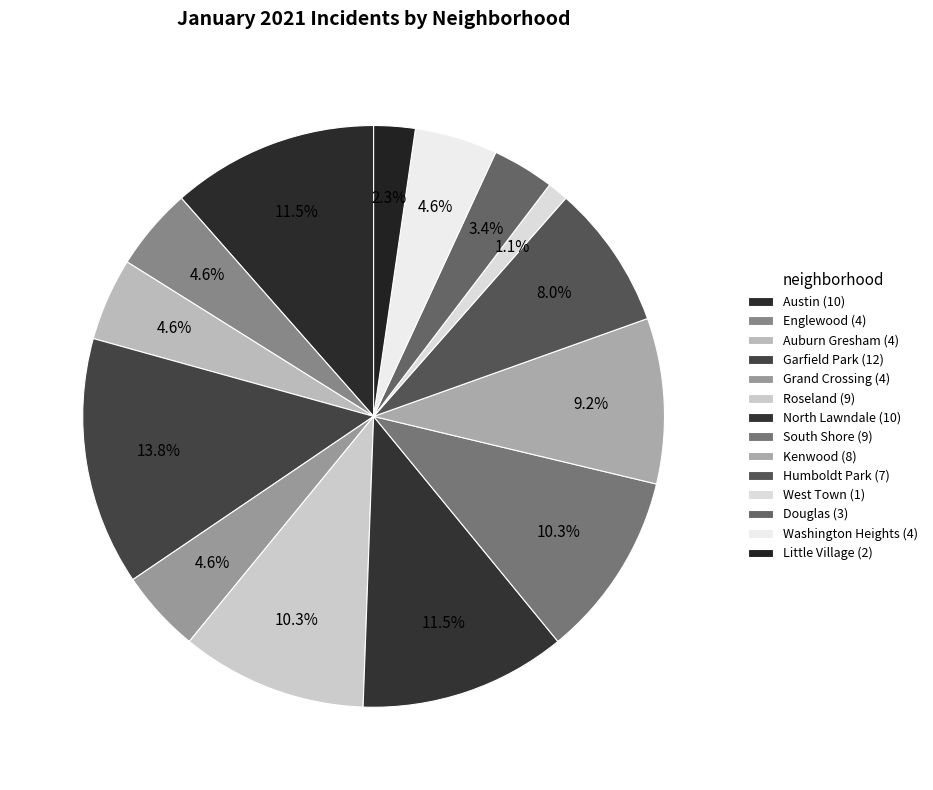

To the nearest percent, what is the combined percentage of Kenwood and North Lawndale?

21%